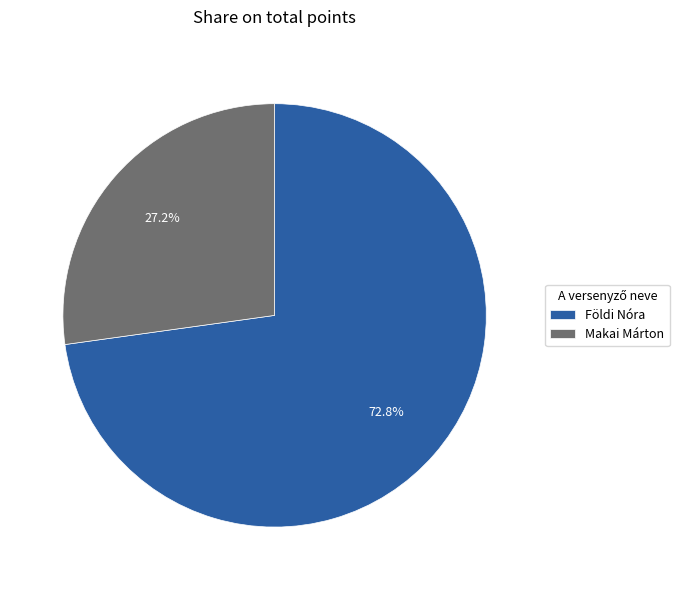

How many slices are in this pie chart?

2